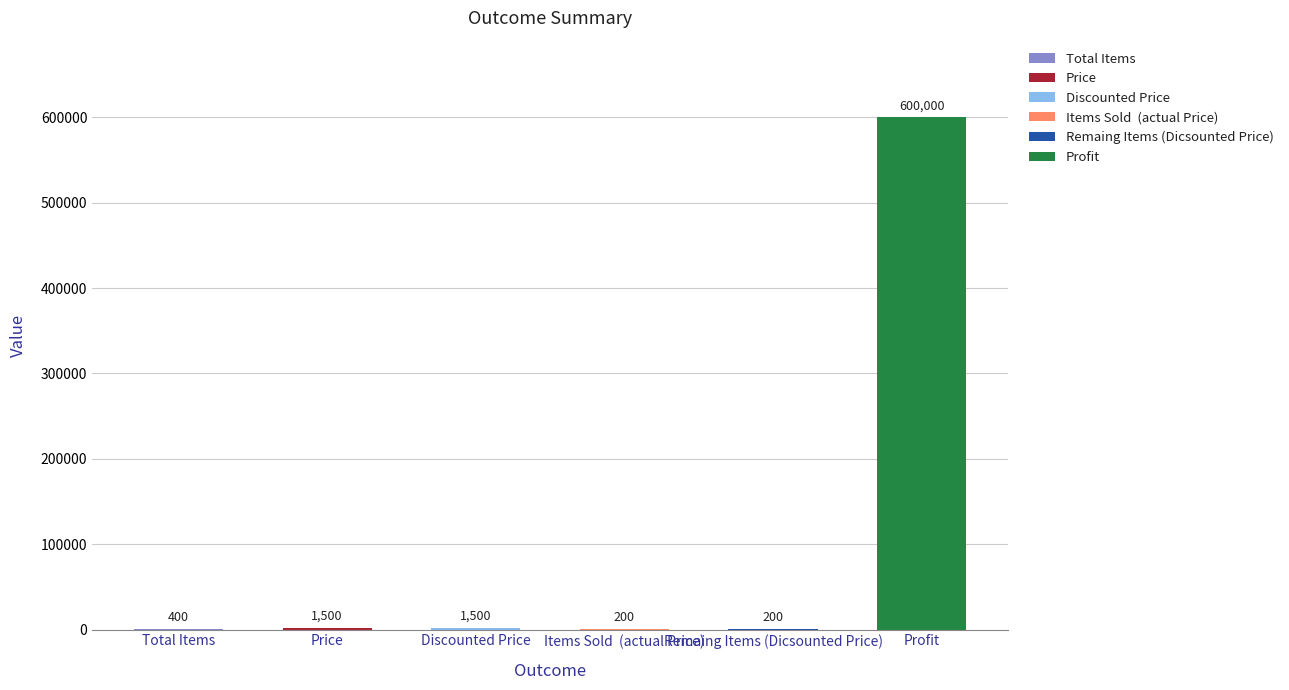

What is the approximate value at Discounted Price, to the nearest 10?

1500